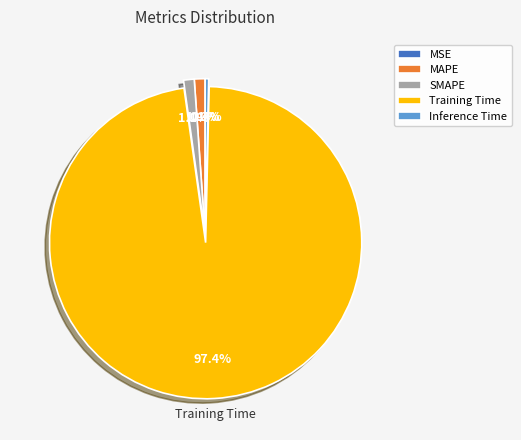

Which has a higher value, Training Time or SMAPE?

Training Time